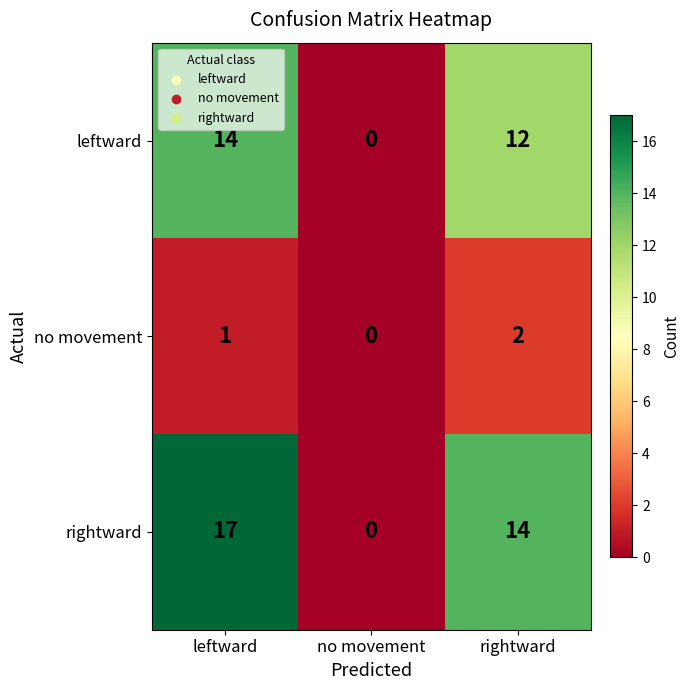

Count the number of categories in the chart.

3